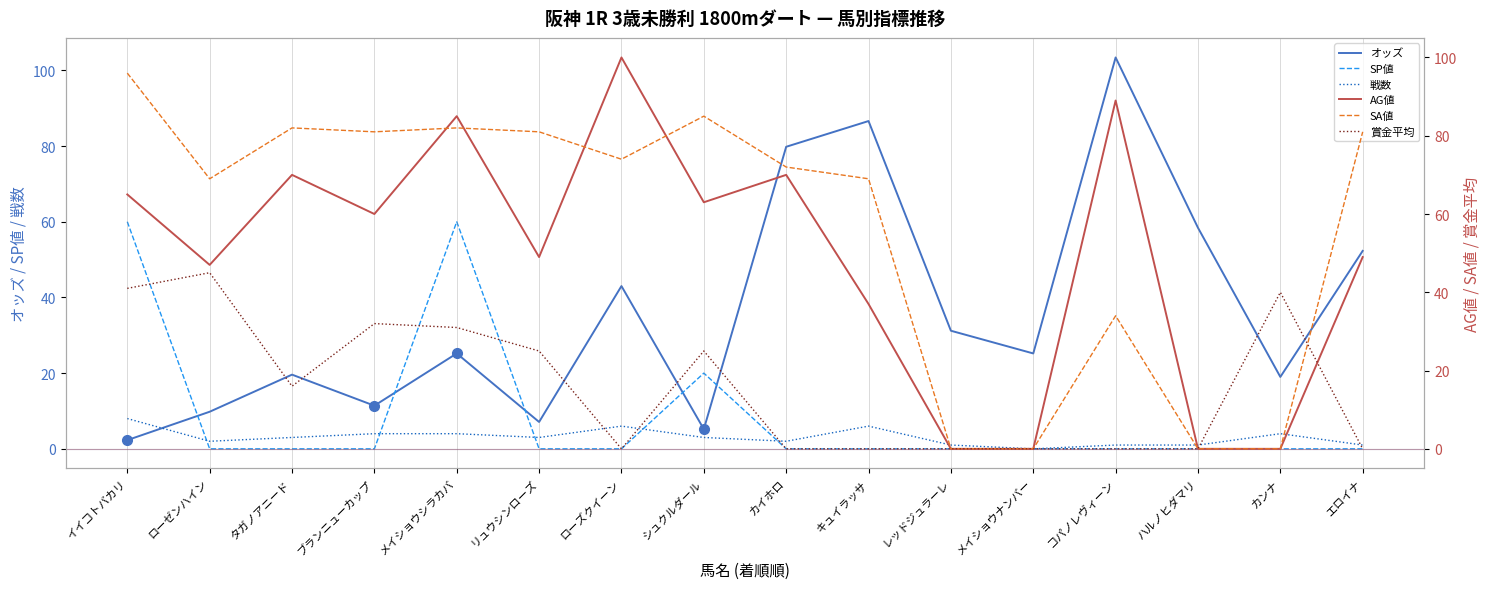

Rank the series by their maximum value, from highest to lowest.

オッズ, AG値, SA値, SP値, 賞金平均, 戦数